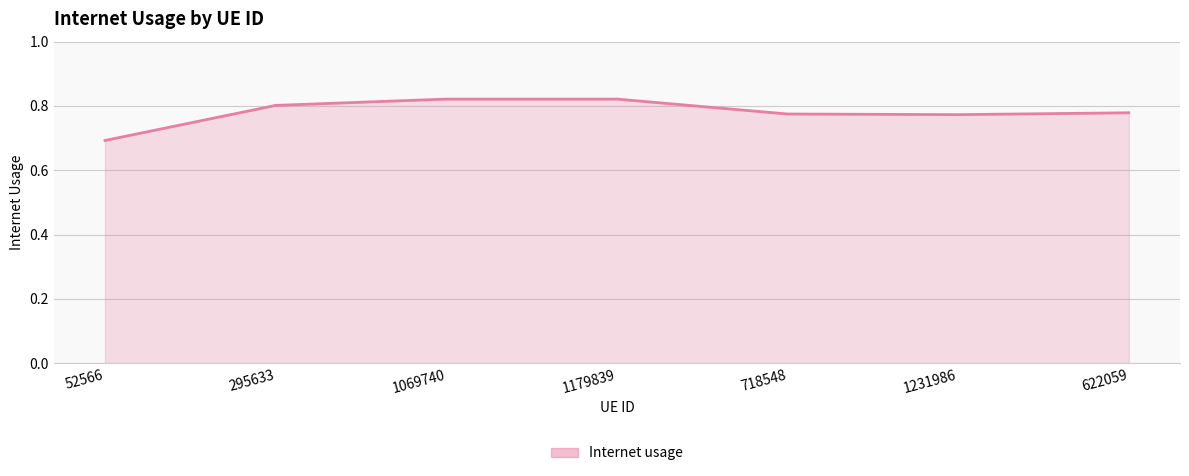

What is the difference between the maximum and minimum values?

0.1